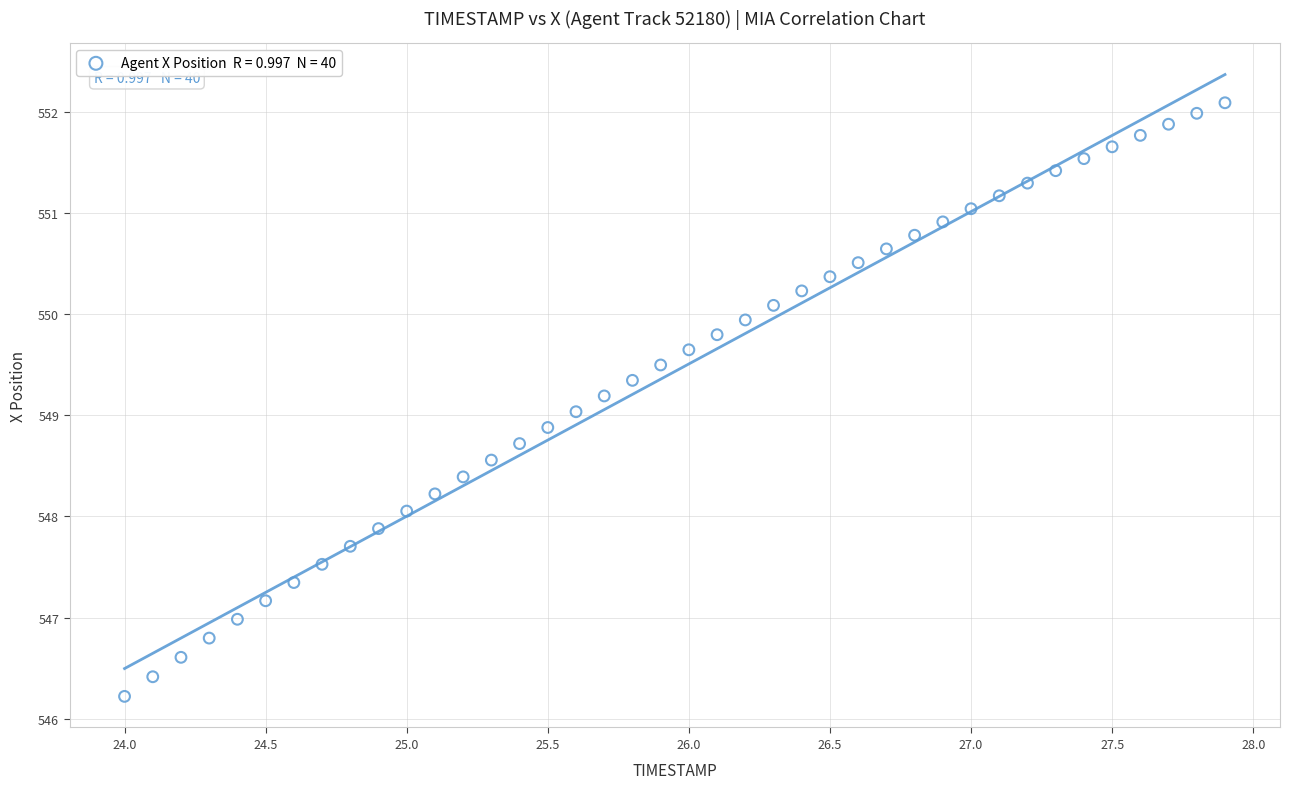

What is the range of X values (max minus min)?

3.9